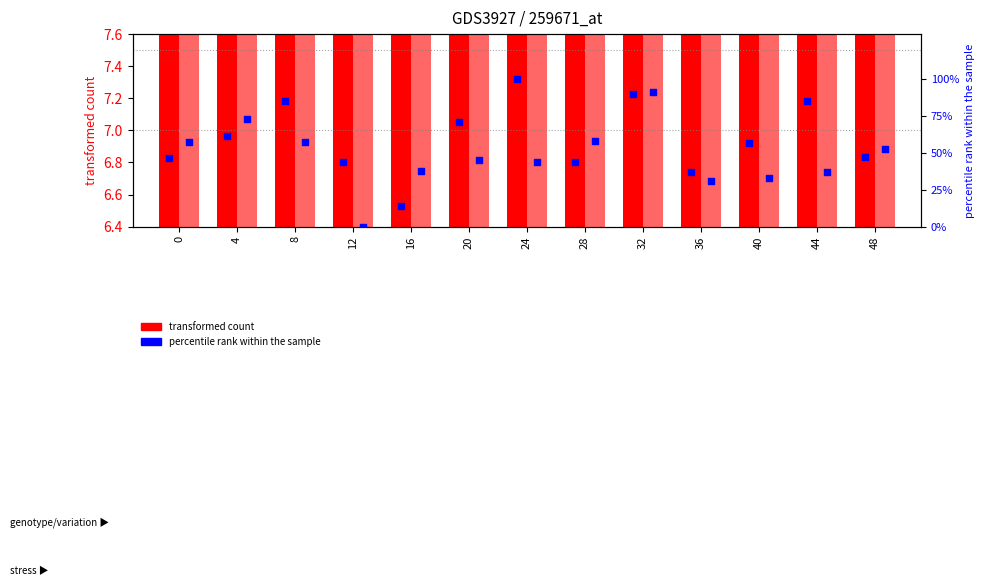

Which series has the largest Y range (max minus min)?

percentile rank (group2)